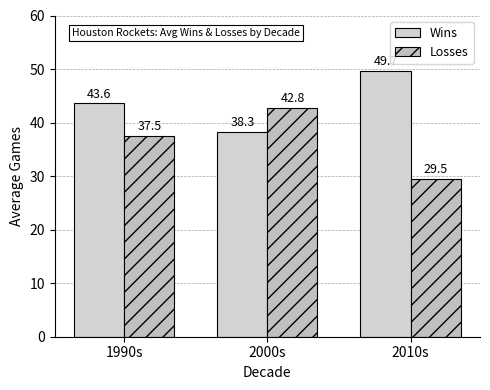

What is the smallest value displayed?

29.5